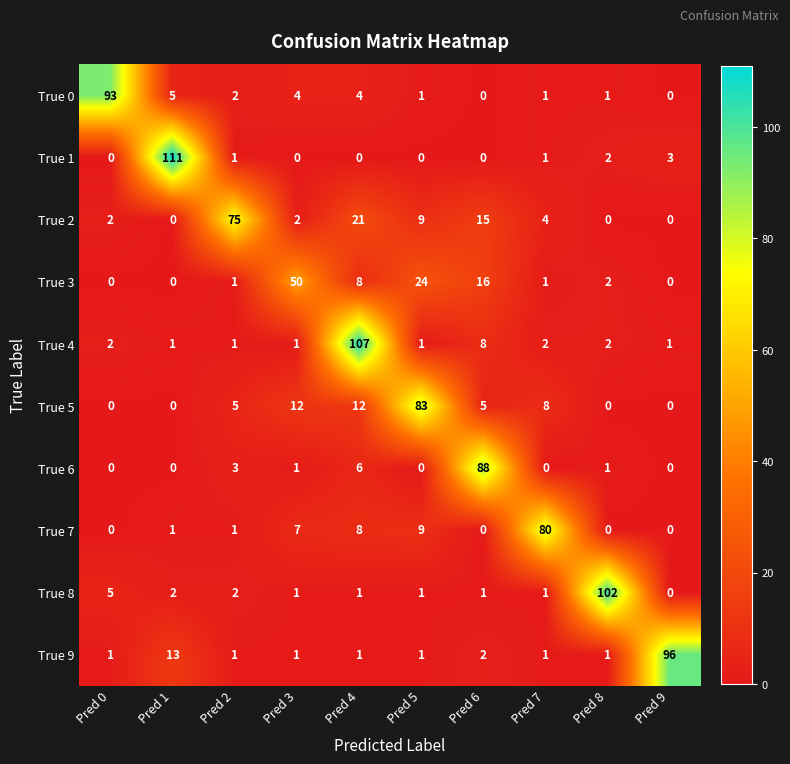

What is the difference between the True 4 values at Pred 0 and Pred 4?

105